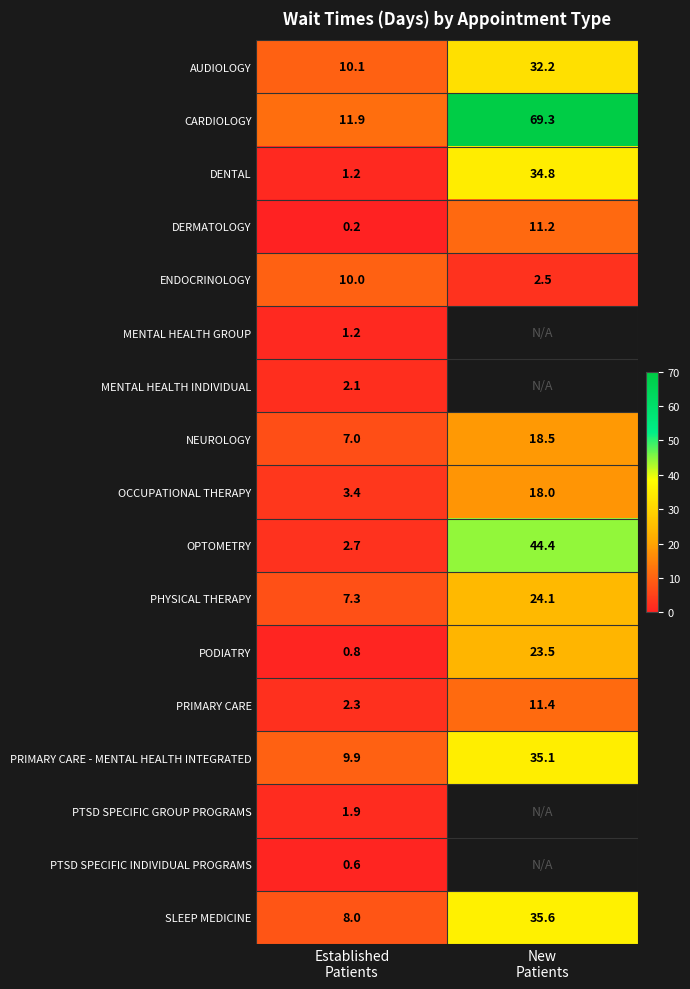

How many series are shown in this chart?

17